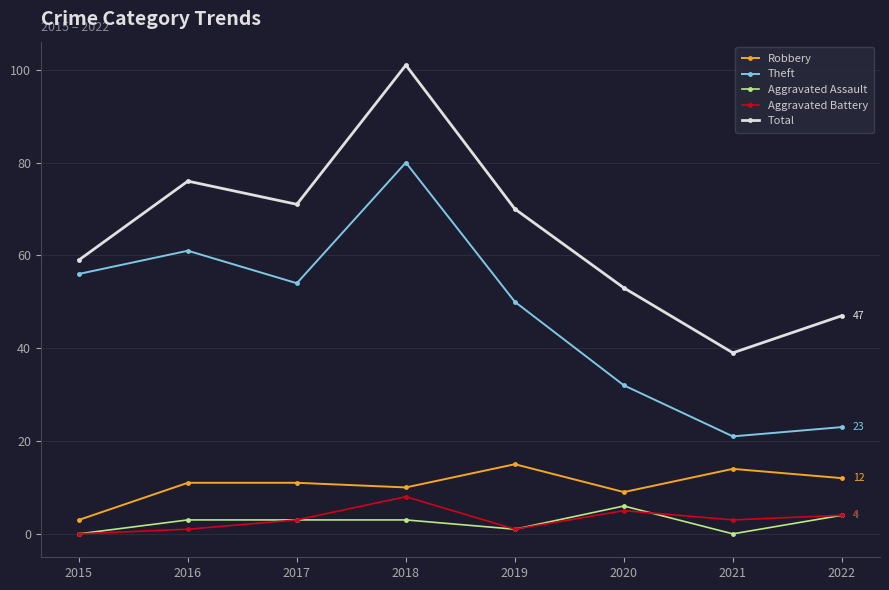

True or false: Aggravated Battery has more than 0 points higher than both neighbors.

True